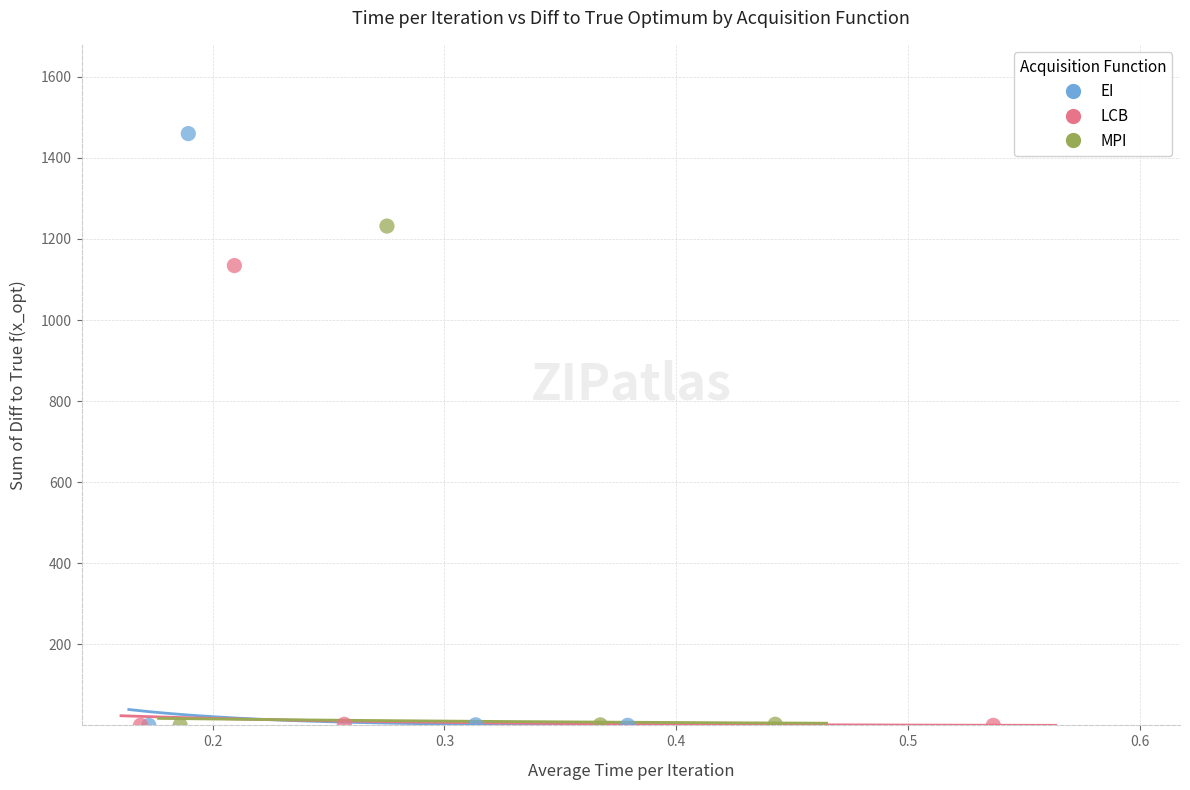

Which series has the widest spread of Y values?

EI